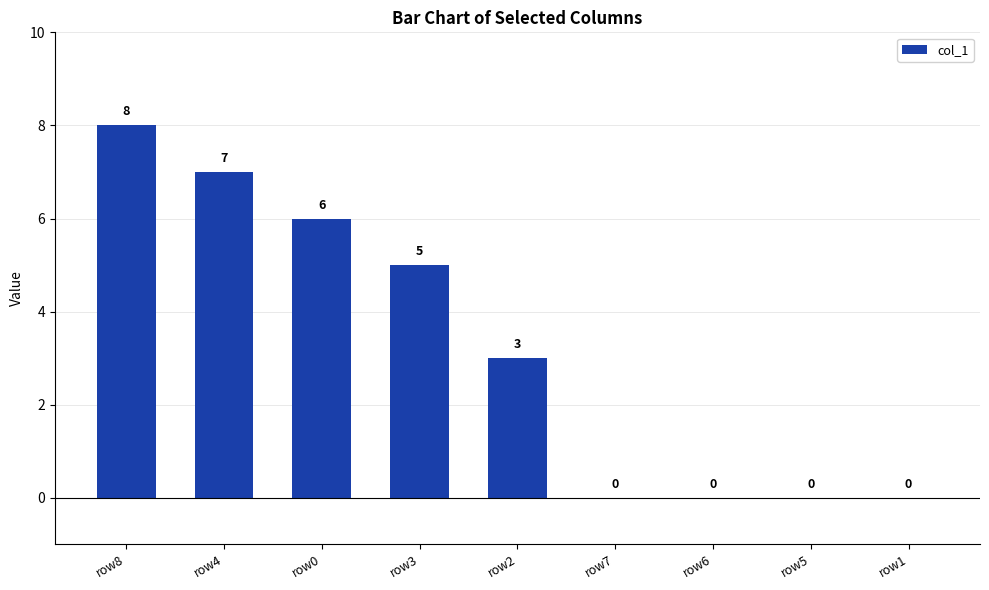

What is the sum of the values at row1 and row2?

3